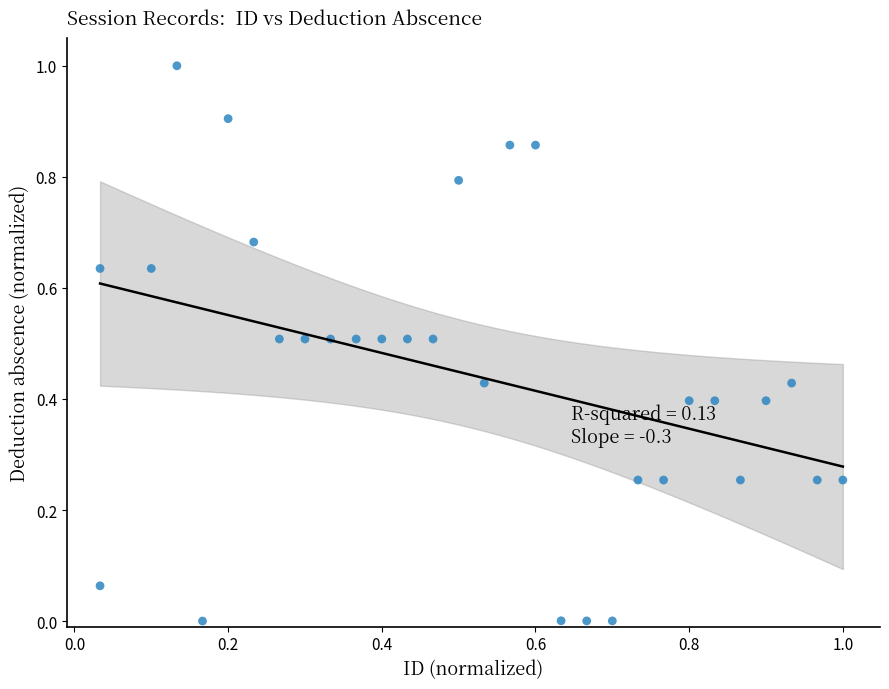

What is the range of X values (max minus min)?

1.0